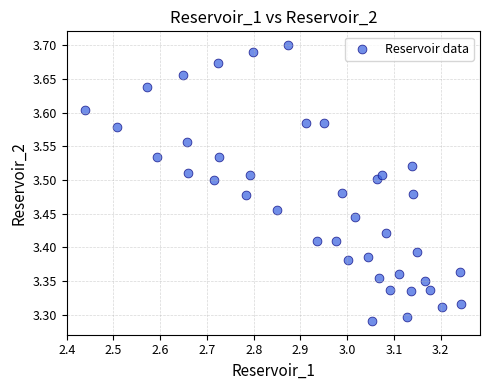

What is the range of X values (max minus min)?

0.8